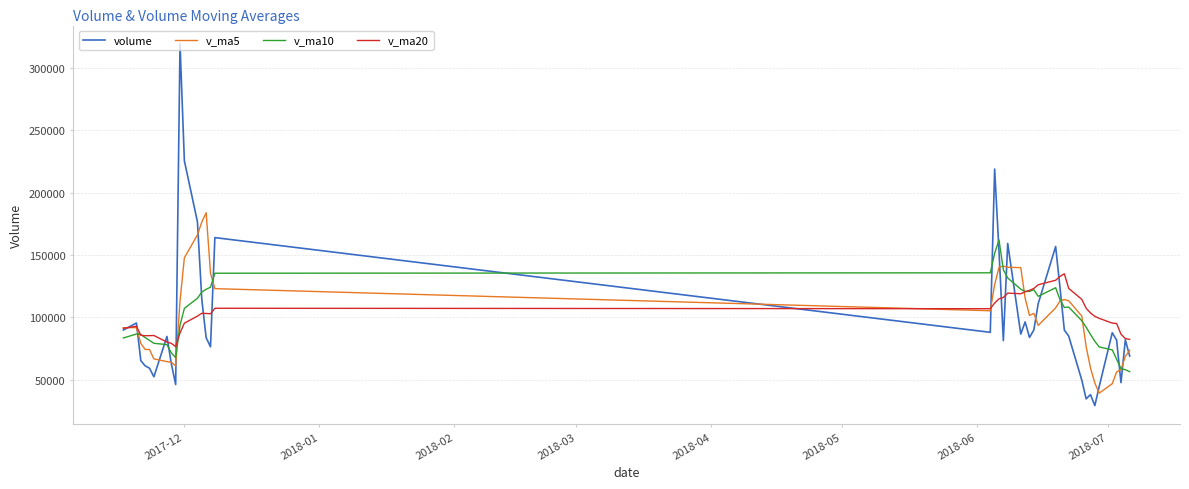

Which series has the largest range (max minus min)?

volume